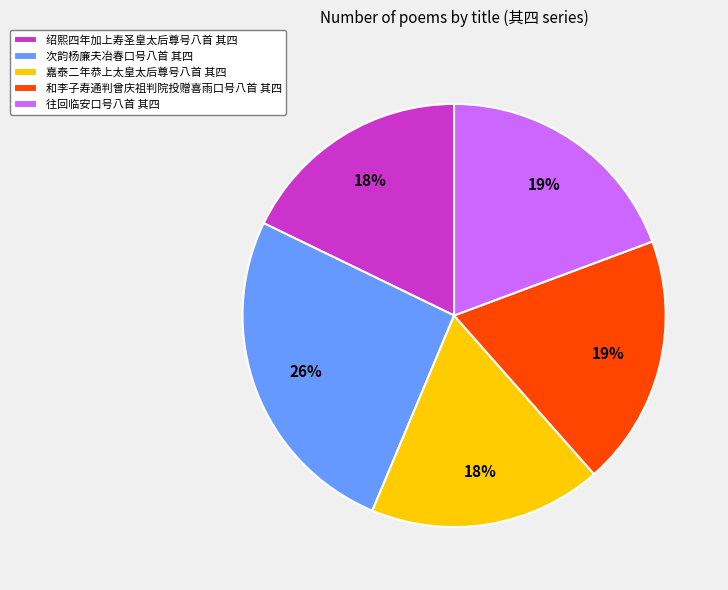

True or false: 次韵杨廉夫冶春口号八首 其四 accounts for 34% of the total.

False